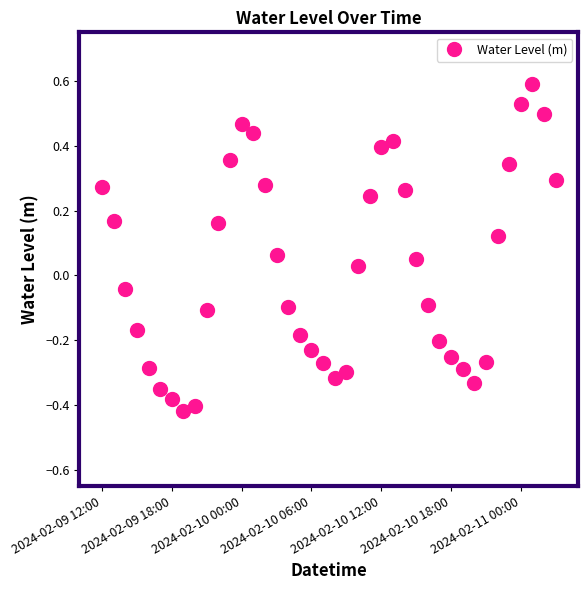

How many points are higher than both their immediate neighbors (excluding endpoints)?

3